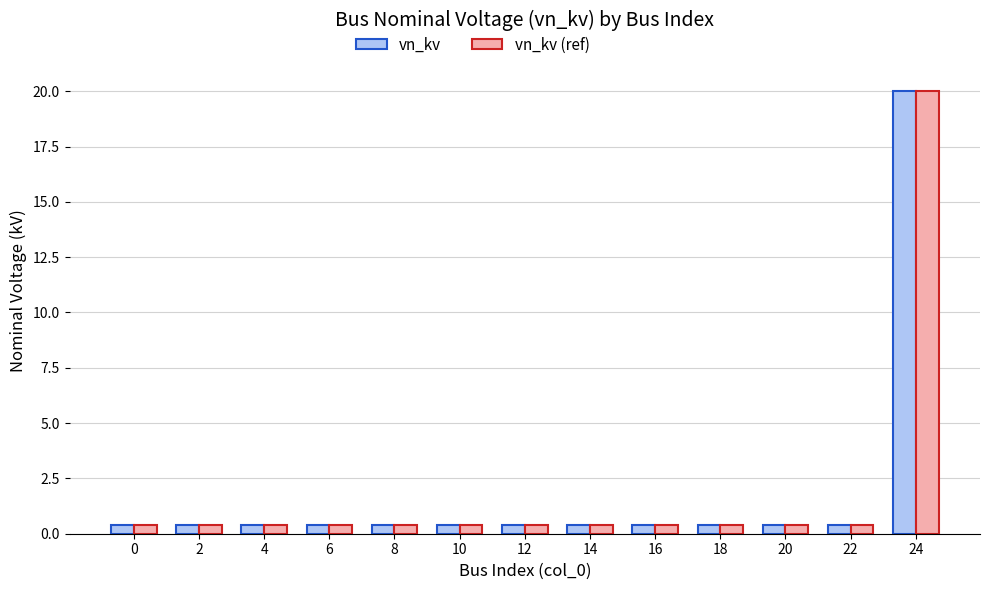

At which category is the sum across all series the highest?

24